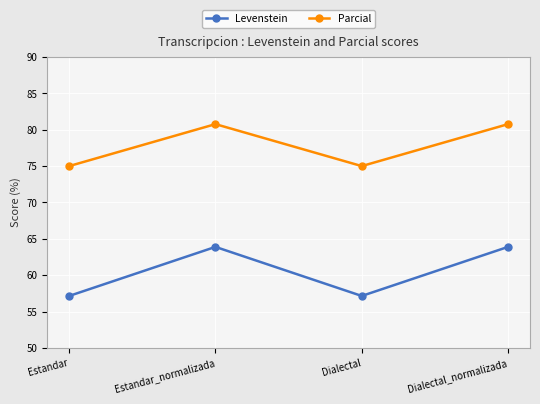

What is the greatest value displayed?

80.8